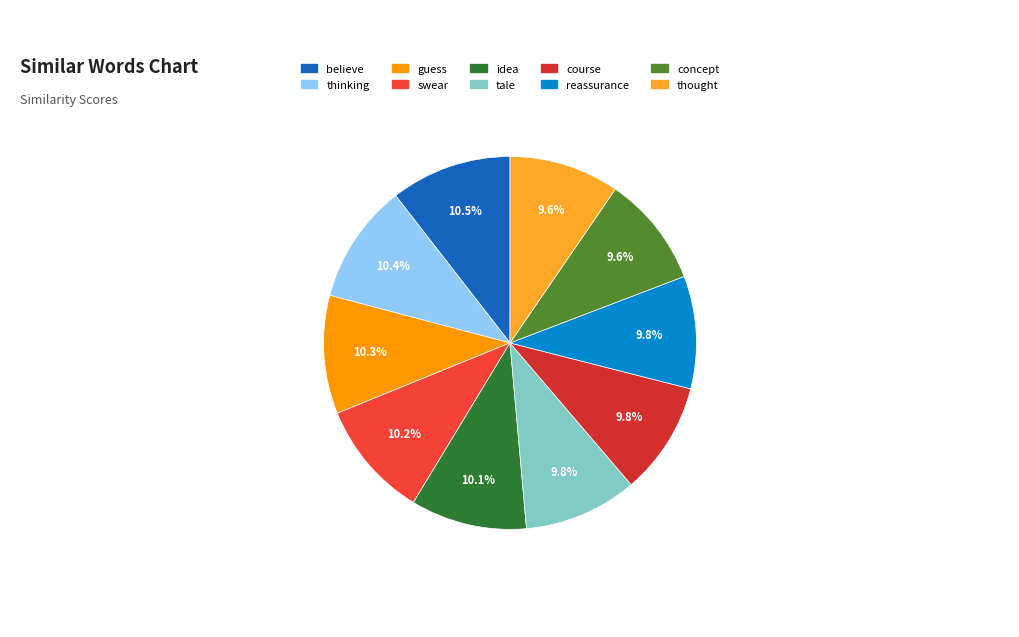

Rank the categories by value from highest to lowest.

believe, thinking, guess, swear, idea, tale, course, reassurance, concept, thought